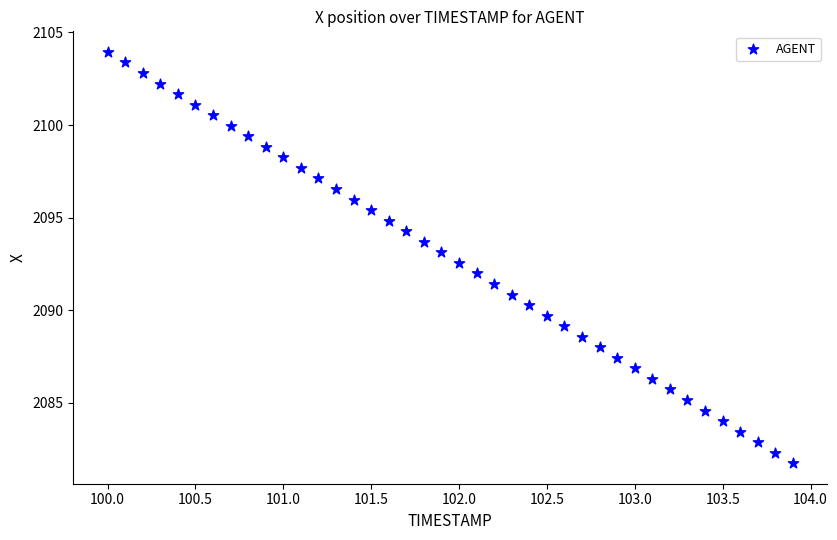

What is the range of X values (max minus min)?

3.9